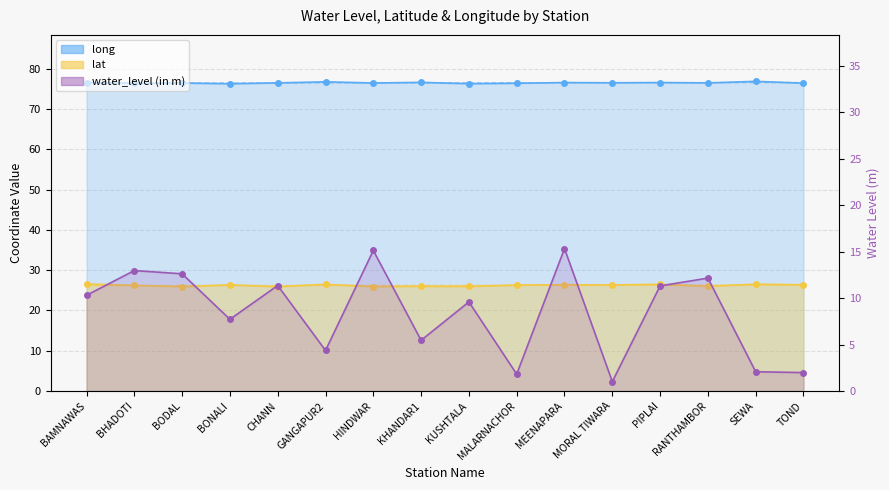

Is the value of water_level (in m) at TOND greater than the value of long at BAMNAWAS?

No